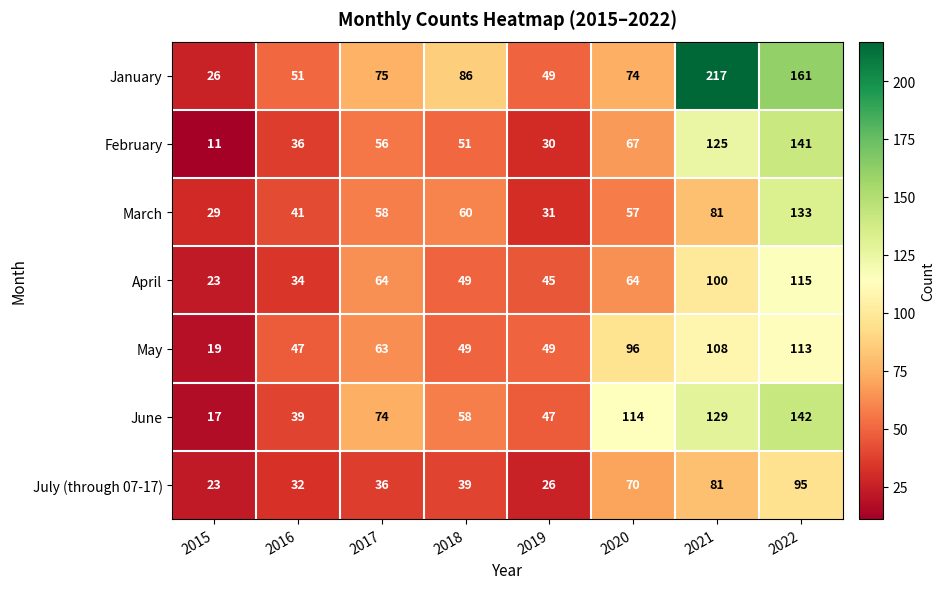

The March series shows 133 at 2022. True or false?

True